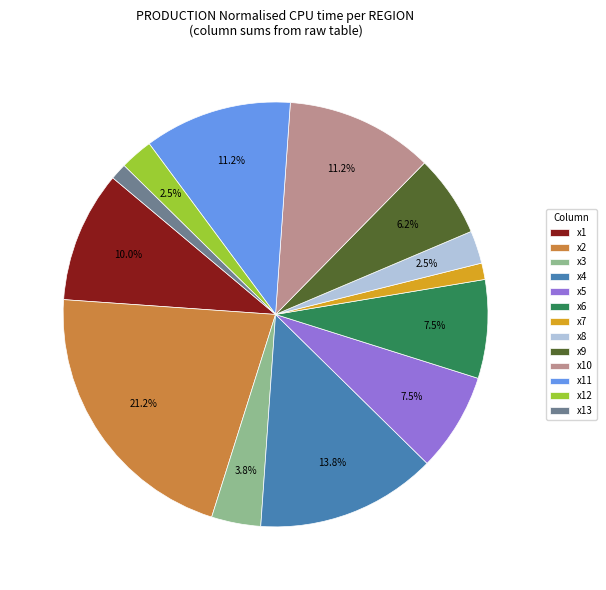

Is the sum of x2 and x11 greater than half?

No